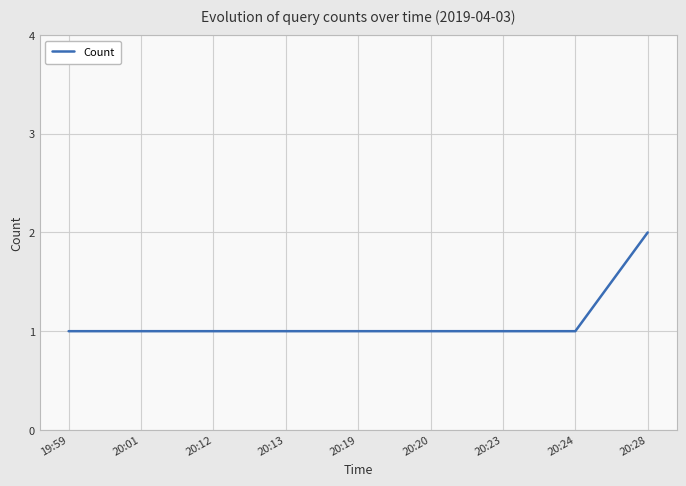

What is the change in value from 19:59 to 20:28?

+1